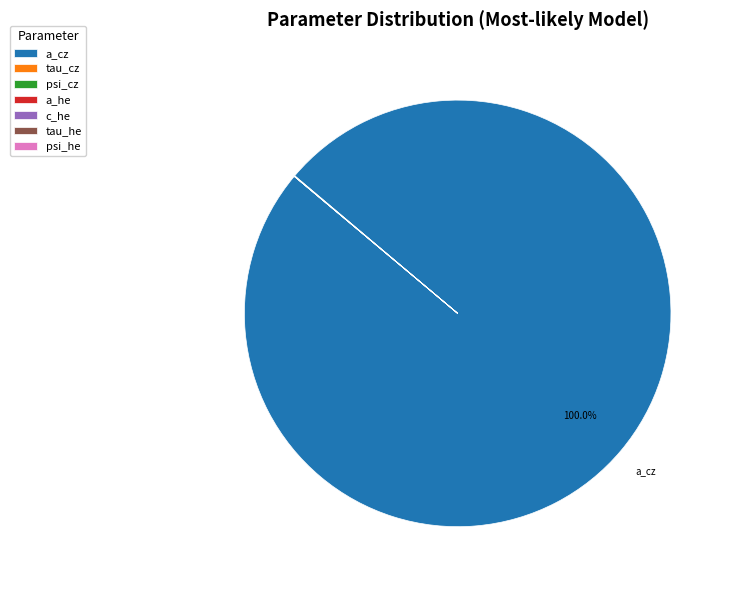

Does any single category account for the majority?

Yes